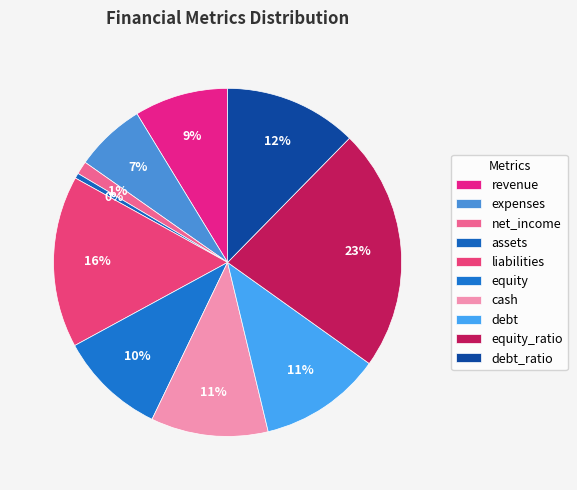

What is the change in value from revenue to assets?

-34